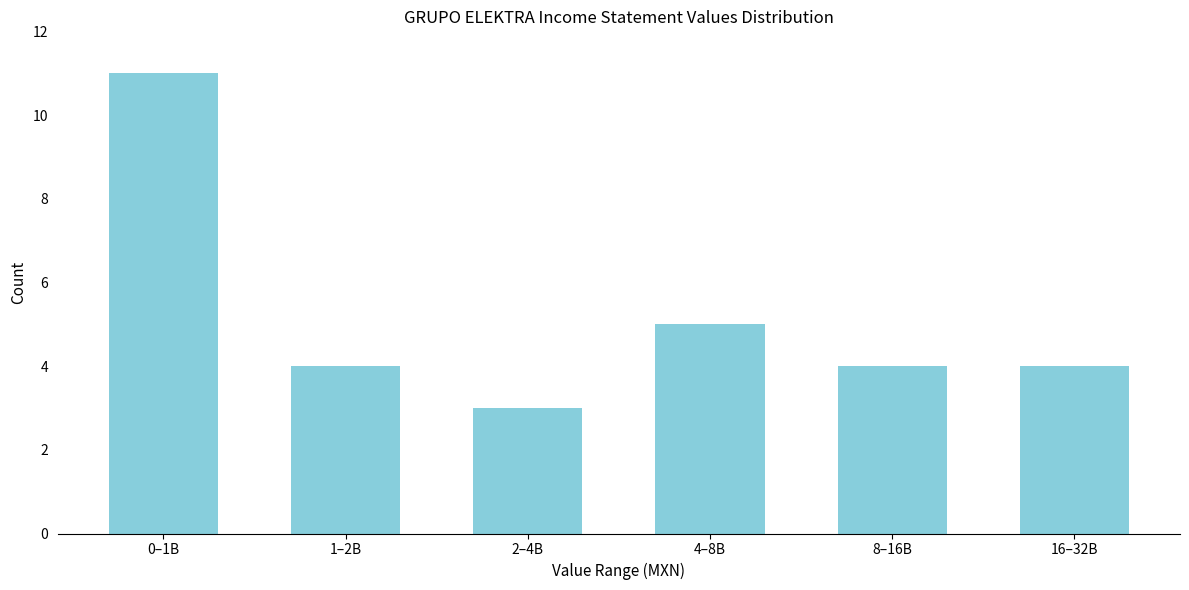

Reading left to right, what are all the values shown in this chart?

11	4	3	5	4	4